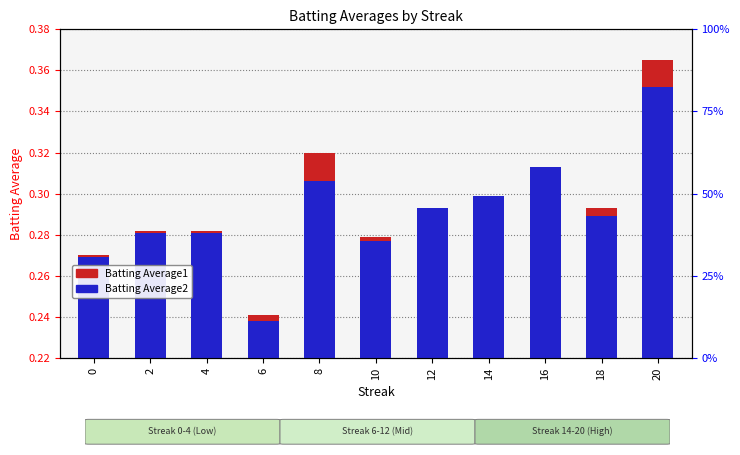

Which label corresponds to the largest value in the chart?

20